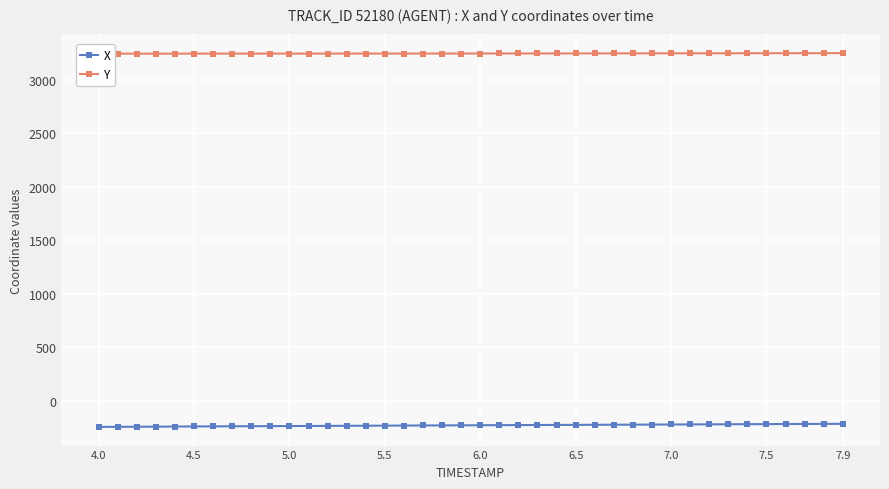

True or false: X and Y intersect in this chart.

False